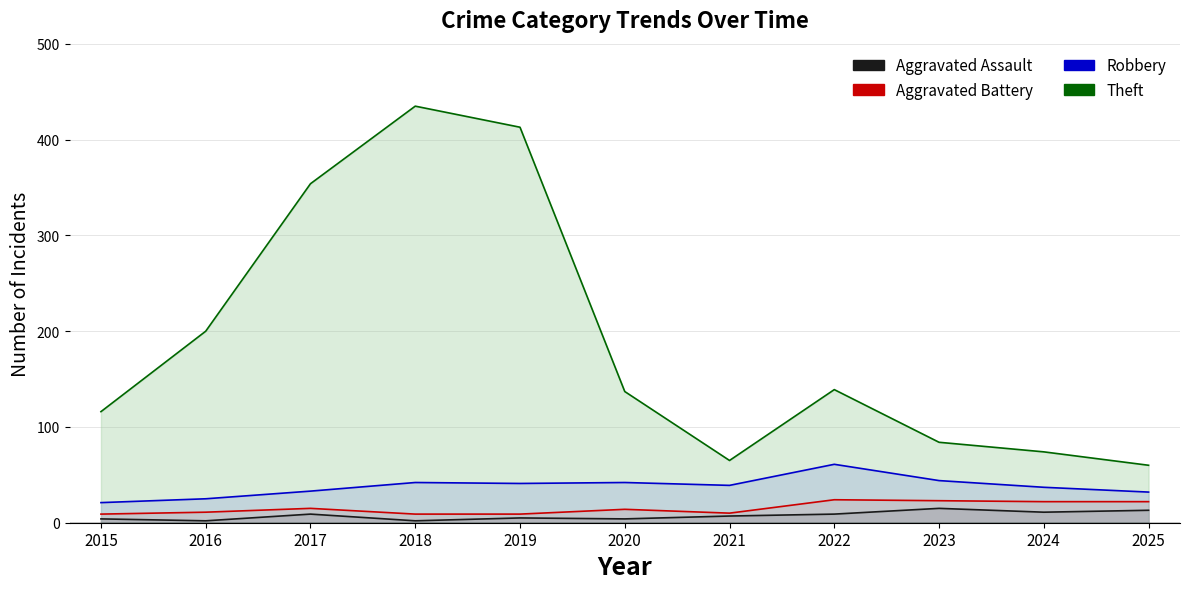

Is the value of Robbery at 2020 greater than the value of Aggravated Assault at 2020?

Yes